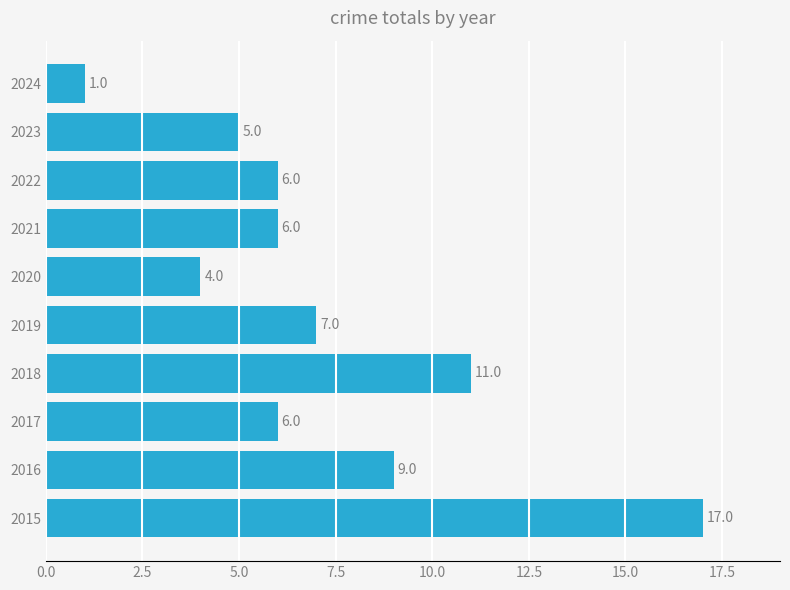

The value at 2015 is 8. True or false?

False